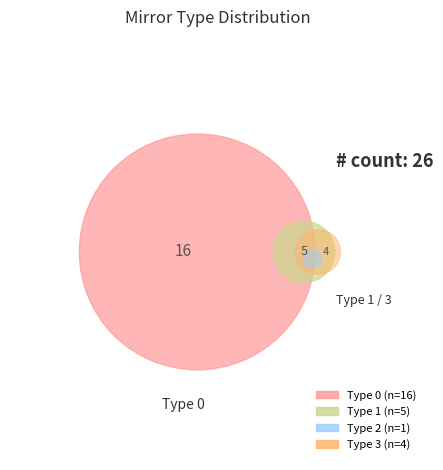

The 2 slice represents 1% of the pie. True or false?

False